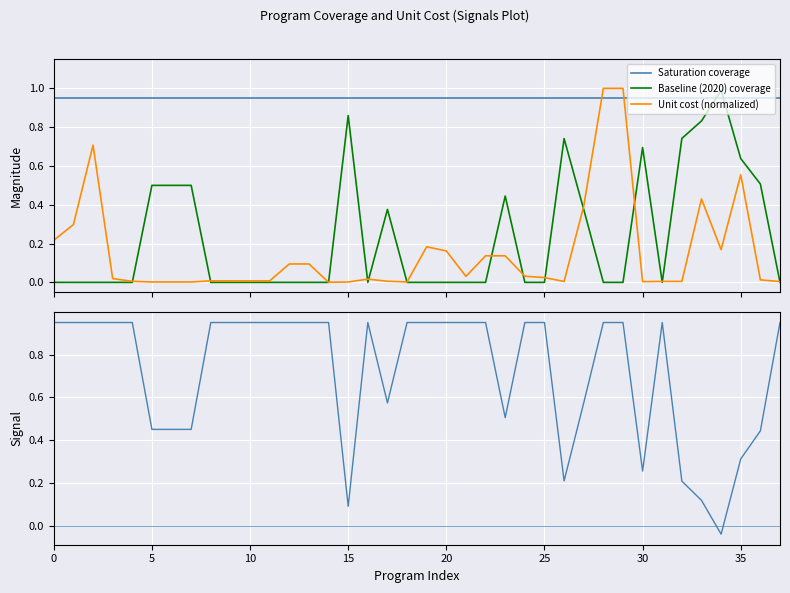

Rank the series by their maximum value, from lowest to highest.

Saturation coverage, Coverage gap (Saturation - Baseline), Baseline (2020) coverage, Unit cost (normalized)